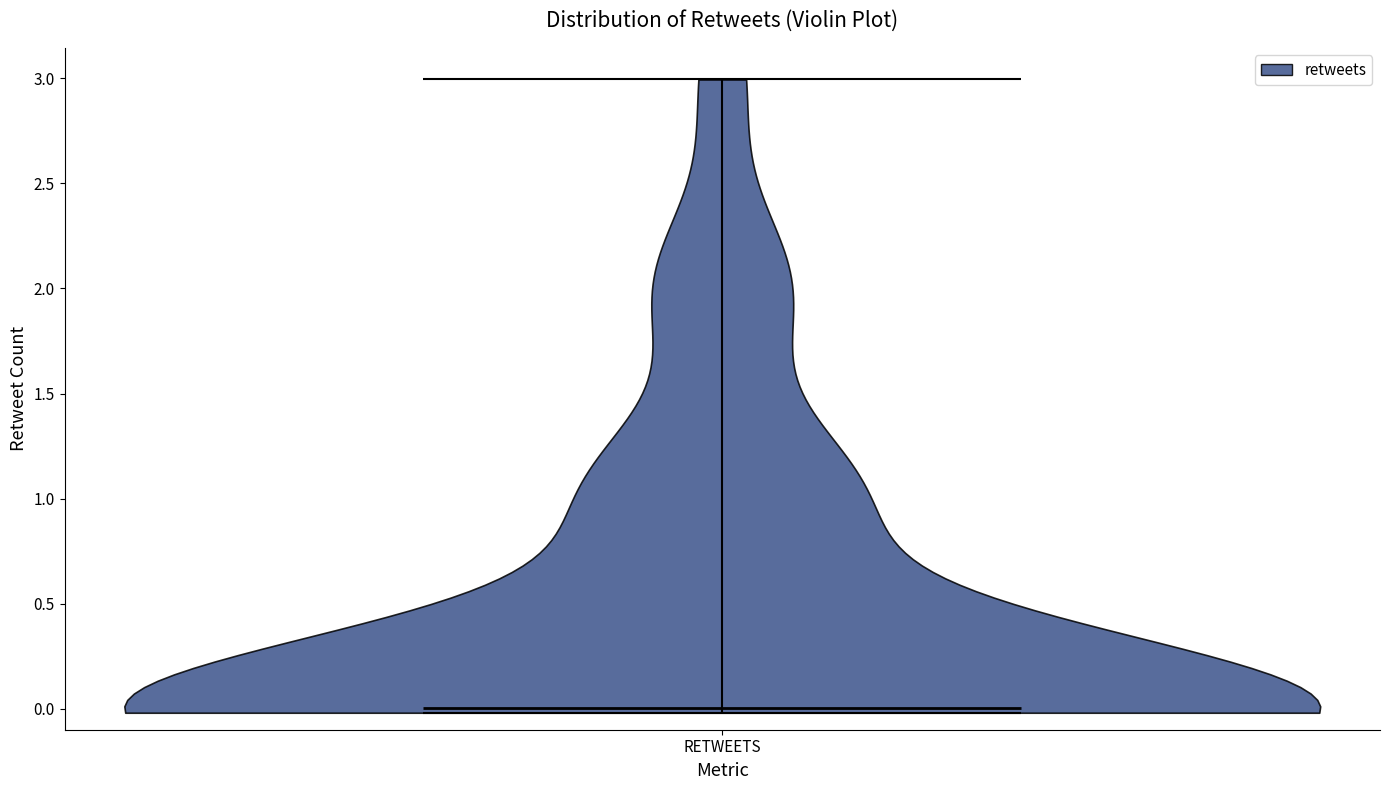

Read this violin plot against the y-axis: where its median line is, and the lowest and highest points the violin reaches. The values are not printed on the chart, so give them approximately, as read against the axis.

median line 0, lowest point 0, highest point 3